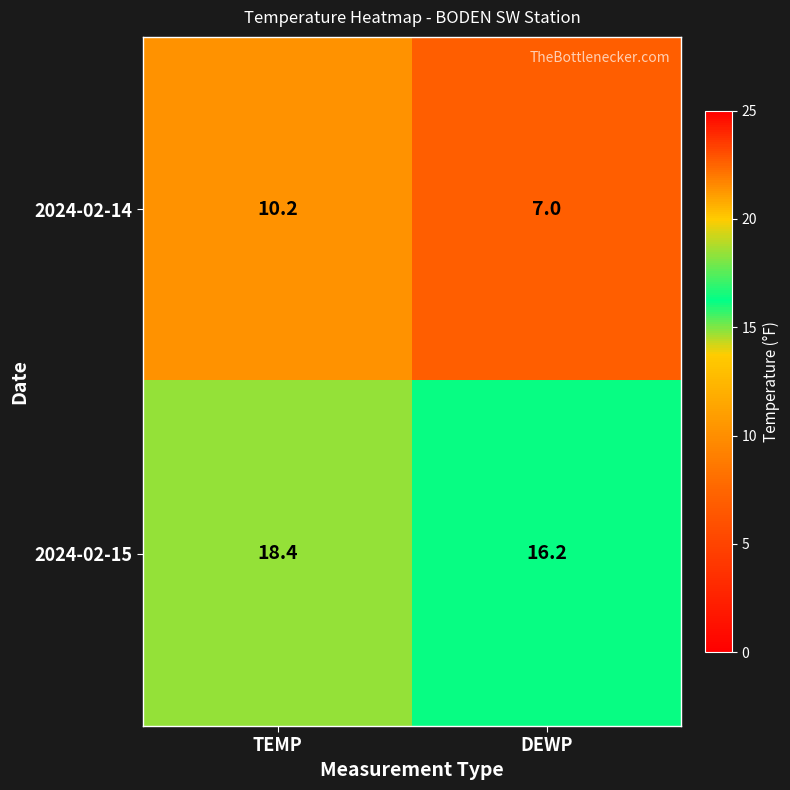

Rank the series at DEWP from lowest to highest value.

2024-02-14, 2024-02-15